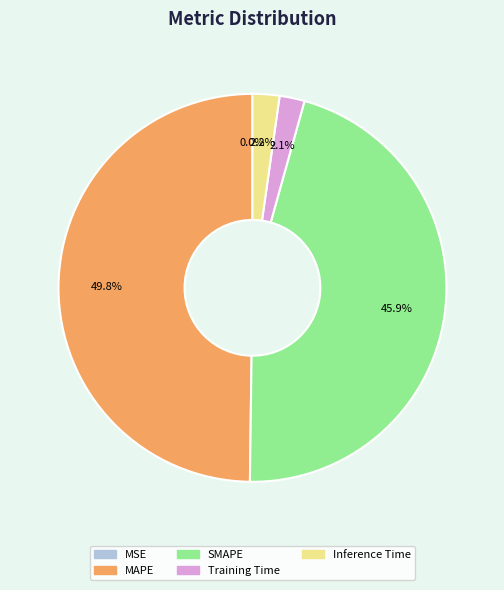

To the nearest percent, what is the difference between the Inference Time and SMAPE slice percentages?

44%